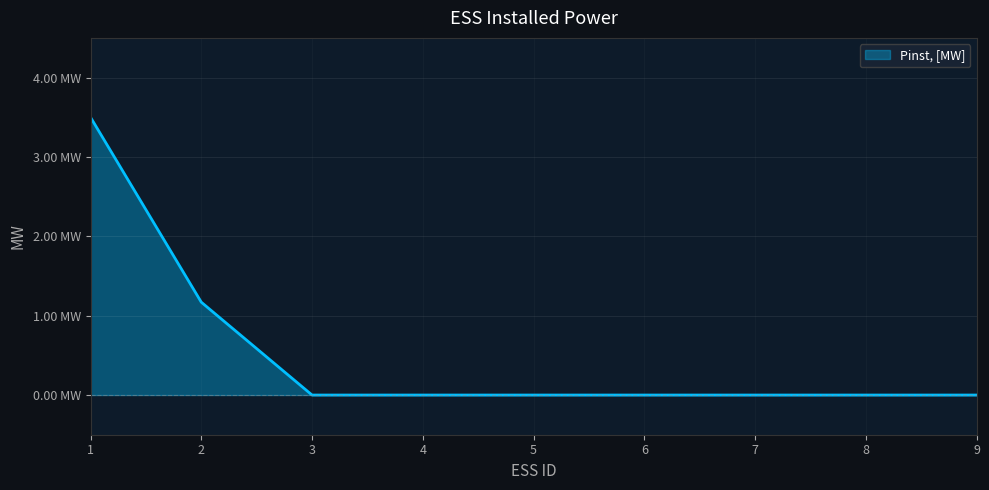

What is the average value?

0.5